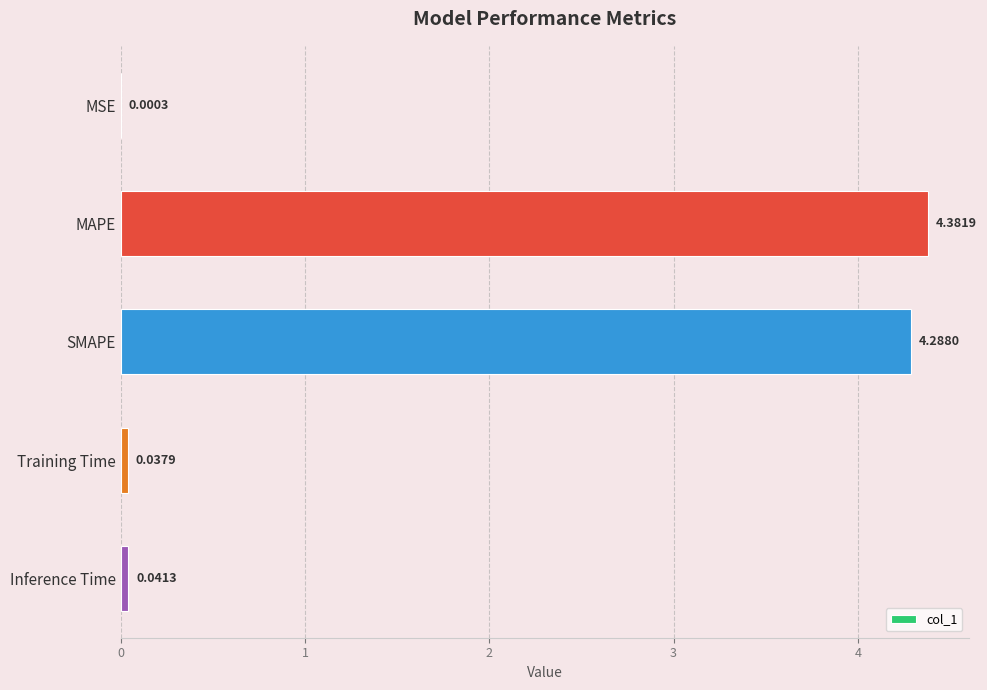

Which label corresponds to the largest value in the chart?

MAPE